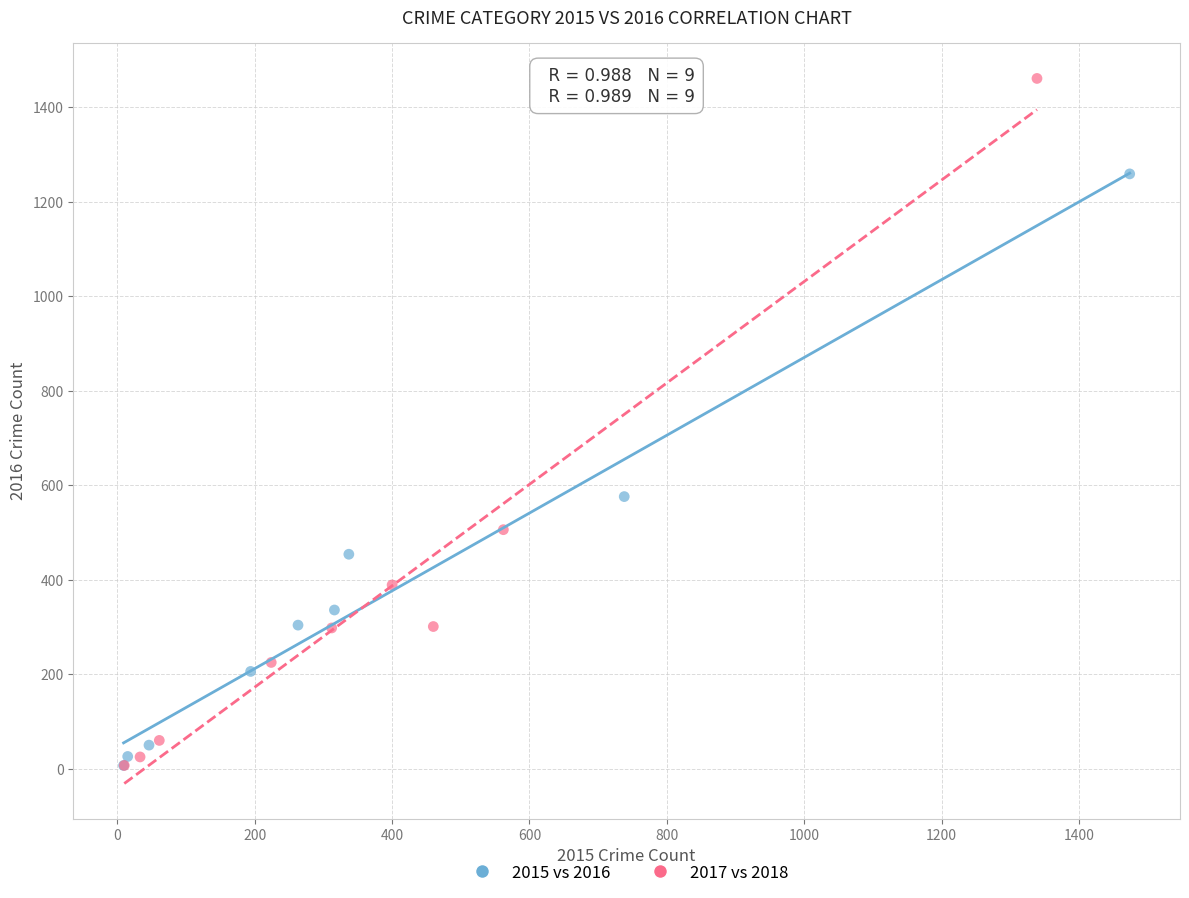

Which series contains the highest Y value?

2017 vs 2018